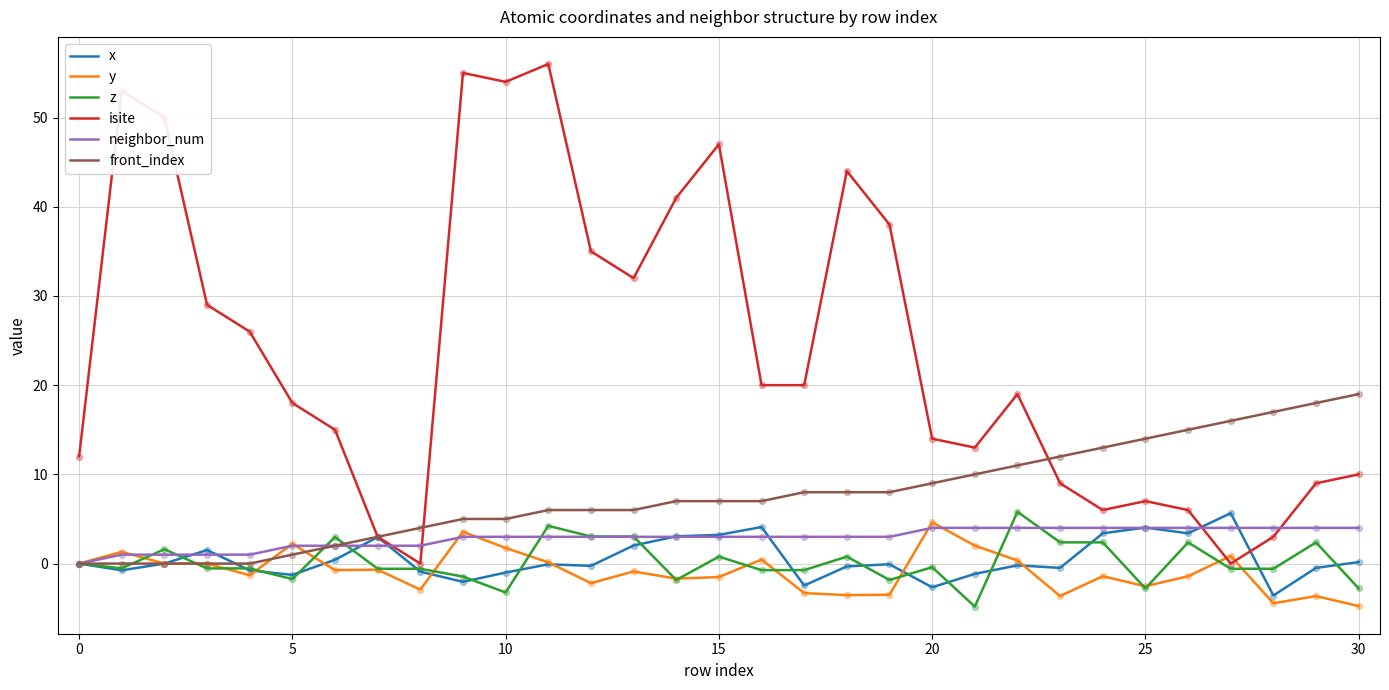

What is the highest value of the isite series?

56.0